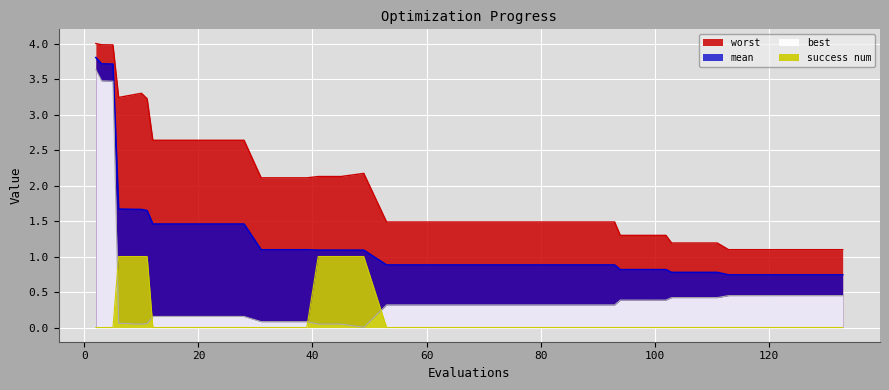

Reading left to right, list all the values displayed in this chart.

mean: 3.8	3.7	3.7	1.7	1.7	1.6	1.5	1.5	1.5	1.5	1.5	1.1	1.1	1.1	1.1	1.1	1.1	0.9	0.9	0.9	0.9	0.9	0.9	0.9	0.9	0.9	0.9	0.9	0.8	0.8	0.8	0.8	0.8	0.8	0.7	0.7	0.7	0.7	0.7	0.7
best: 3.6	3.5	3.5	0.1	0.0	0.1	0.2	0.2	0.2	0.2	0.2	0.1	0.1	0.1	0.0	0.0	0.0	0.3	0.3	0.3	0.3	0.3	0.3	0.3	0.3	0.3	0.3	0.3	0.4	0.4	0.4	0.4	0.4	0.4	0.4	0.4	0.4	0.4	0.4	0.4
worst: 4.0	4.0	4.0	3.2	3.3	3.2	2.6	2.6	2.6	2.6	2.6	2.1	2.1	2.1	2.1	2.1	2.2	1.5	1.5	1.5	1.5	1.5	1.5	1.5	1.5	1.5	1.5	1.5	1.3	1.3	1.3	1.2	1.2	1.2	1.1	1.1	1.1	1.1	1.1	1.1
success num: 0.0	0.0	0.0	1.0	1.0	1.0	0.0	0.0	0.0	0.0	0.0	0.0	0.0	0.0	1.0	1.0	1.0	0.0	0.0	0.0	0.0	0.0	0.0	0.0	0.0	0.0	0.0	0.0	0.0	0.0	0.0	0.0	0.0	0.0	0.0	0.0	0.0	0.0	0.0	0.0